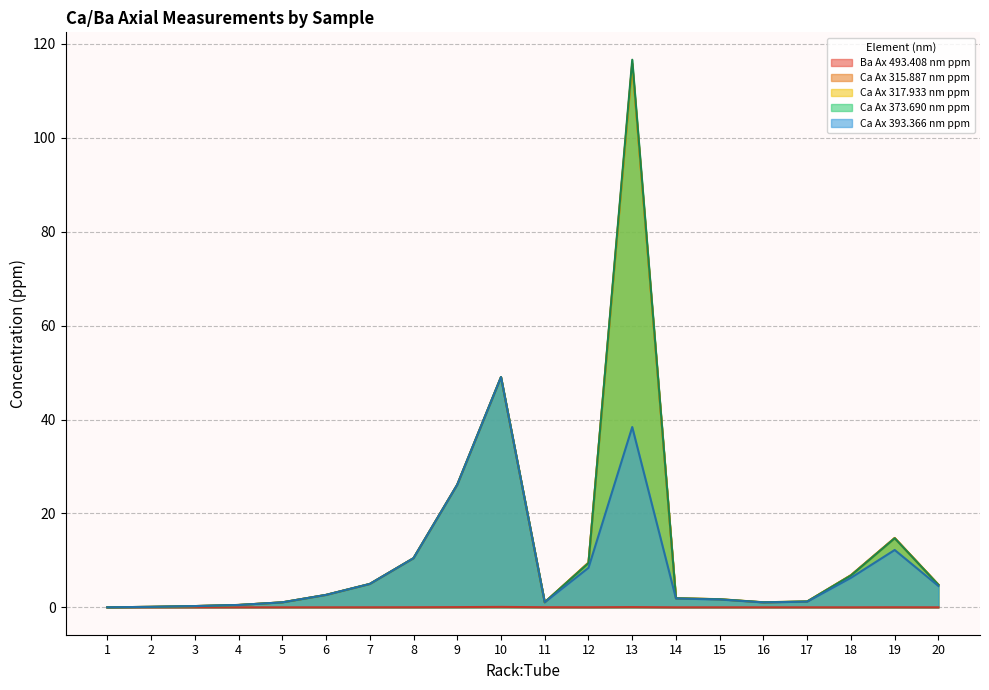

Rank the series at 1 from lowest to highest value.

Ba Ax 493.408 nm ppm, Ca Ax 315.887 nm ppm, Ca Ax 317.933 nm ppm, Ca Ax 373.690 nm ppm, Ca Ax 393.366 nm ppm